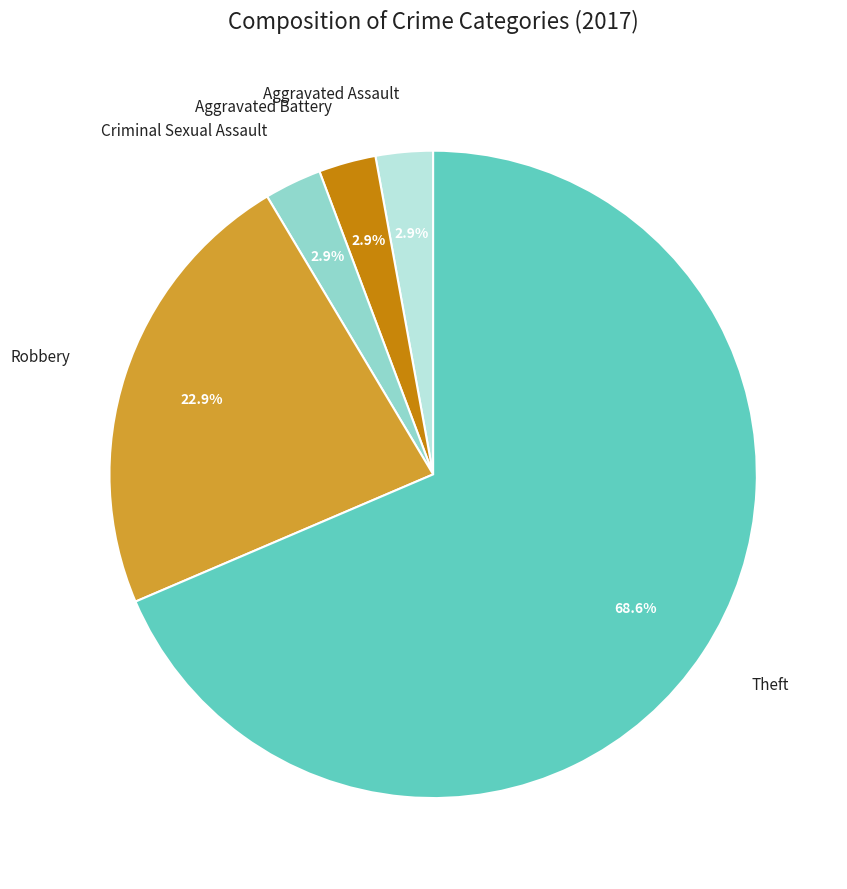

To the nearest percent, what is the combined percentage of Robbery and Aggravated Assault?

26%